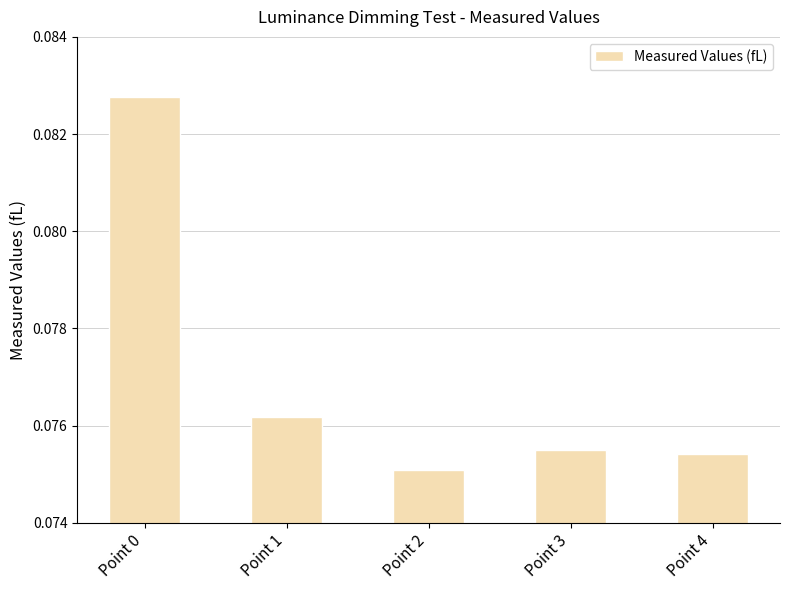

Is it true that the value at Point 1 is 0.0?

False